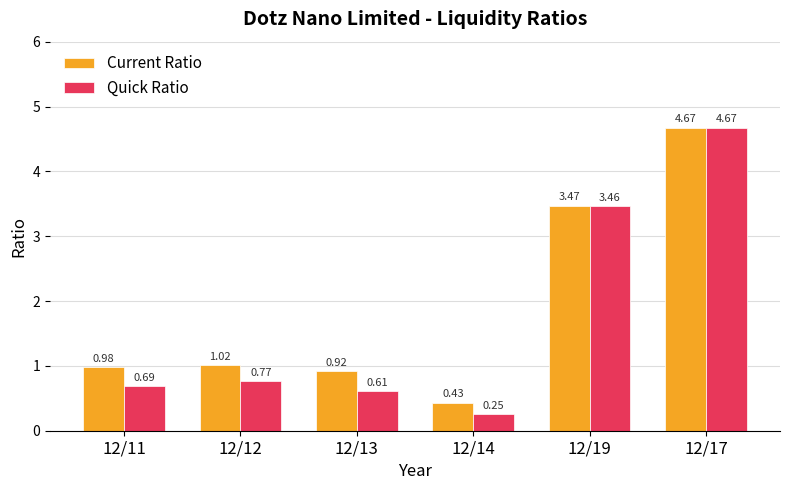

True or false: Quick Ratio has a value of 0.2 at 12/12.

False